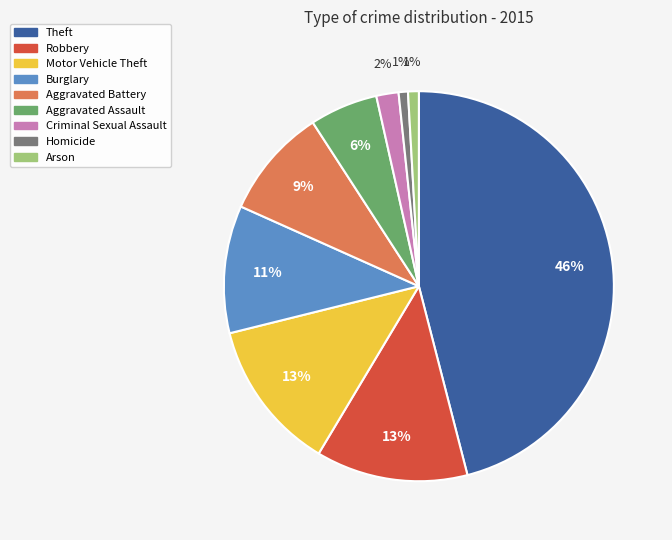

Combined, do Burglary and Aggravated Battery account for over 50%?

No